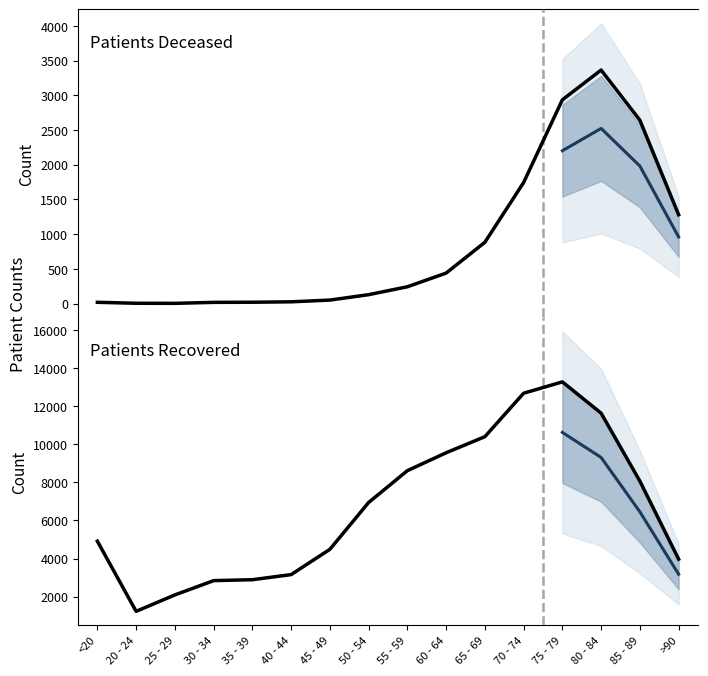

What is the sum of the patients_deceased values at 85 - 89 and 55 - 59?

2885